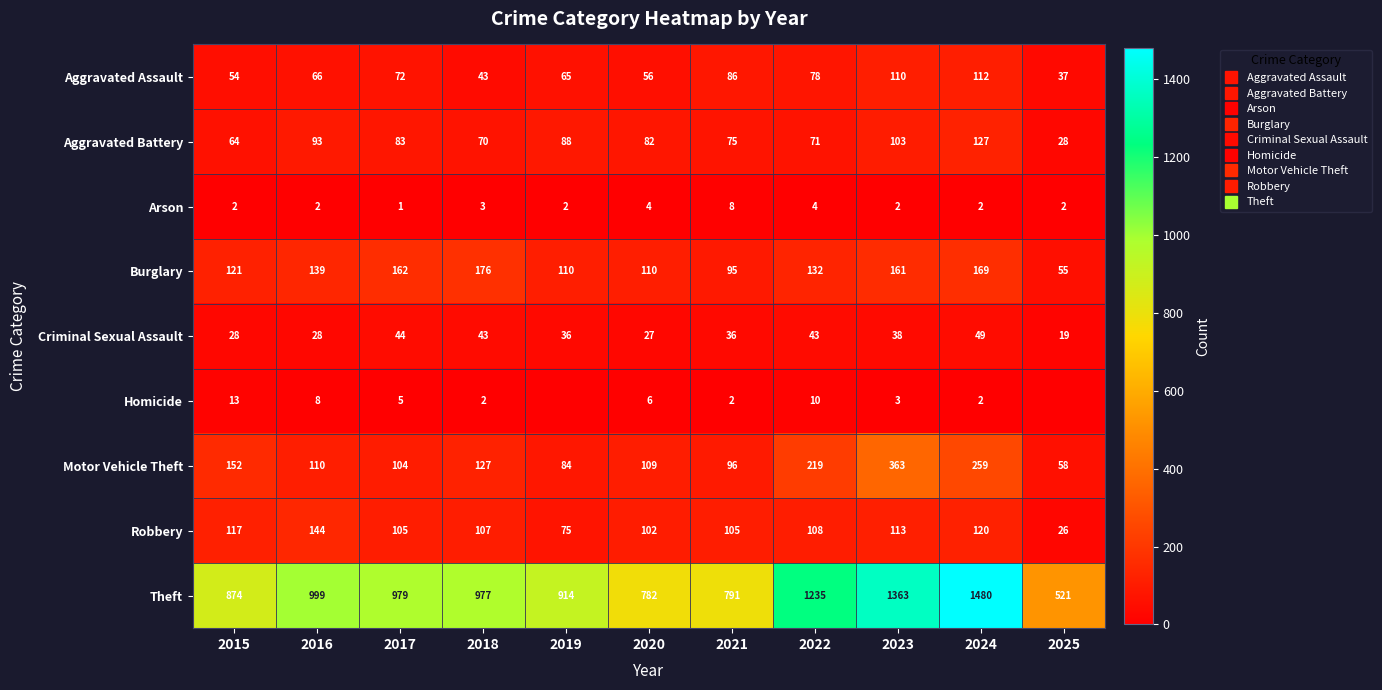

The value of Theft at 2017 is 979. True or false?

True